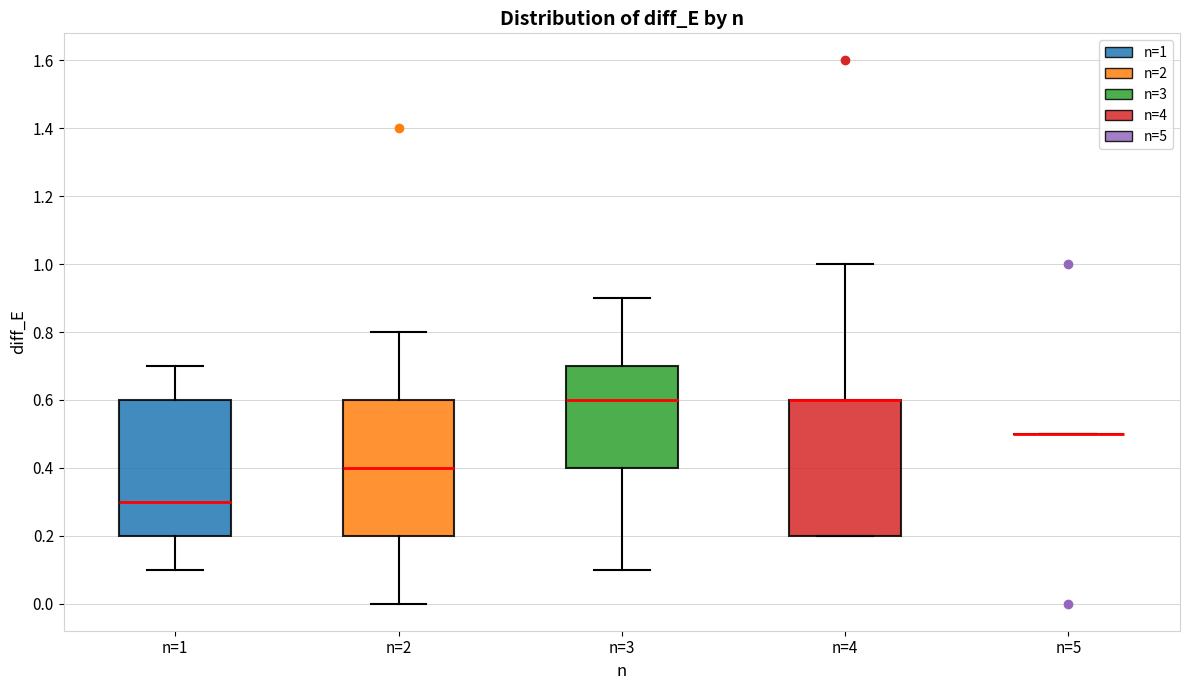

Reading left to right, read every box against the y-axis: the position of its median line, the range the box covers, and the ends of its whiskers. The values are not printed on the chart, so give them approximately, as read against the axis.

n=1: median 0.3, box 0.2 to 0.6, whiskers 0.1 to 0.7
n=2: median 0.4, box 0.2 to 0.6, whiskers 0.0 to 0.8
n=3: median 0.6, box 0.4 to 0.7, whiskers 0.1 to 0.9
n=4: median 0.6 (drawn on the box's upper edge), box 0.2 to 0.6, whiskers 0.2 to 1.0
n=5: box collapsed to a line at 0.5, whiskers 0.5 to 0.5